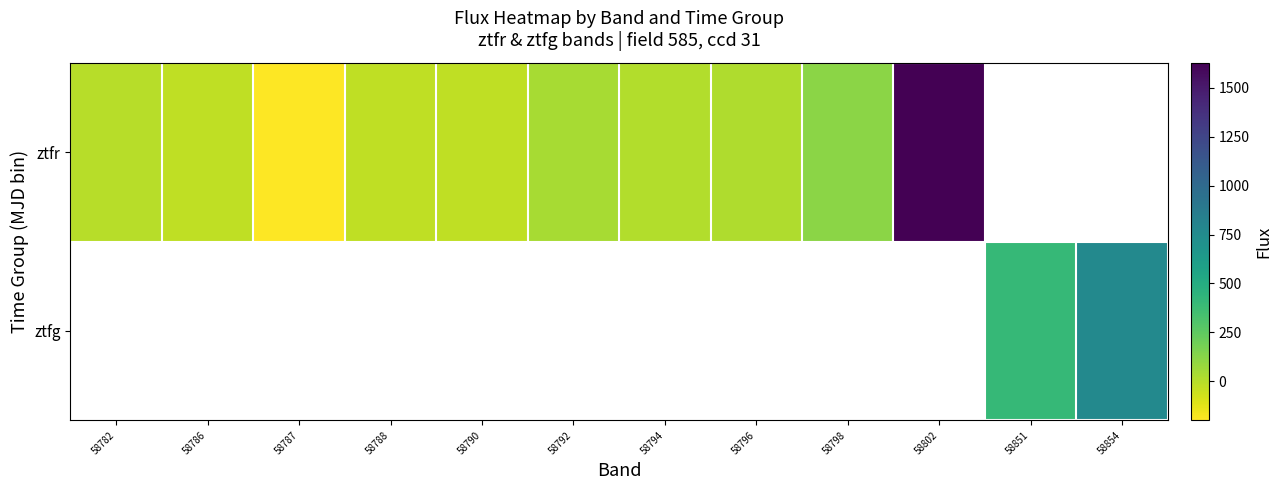

The row_0 series shows 119.6 at 58798. True or false?

True